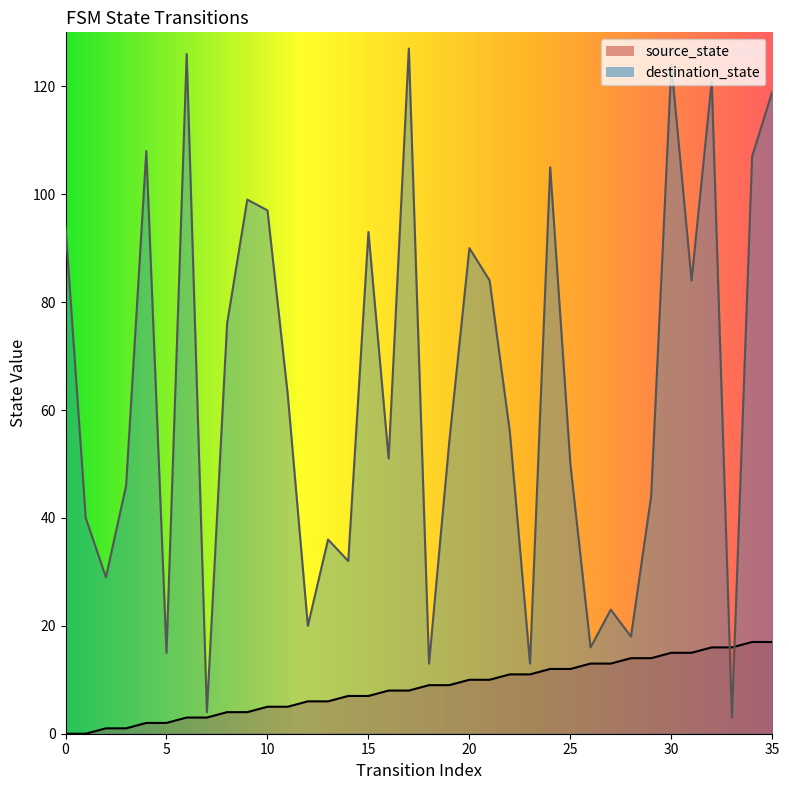

What is the sum of all source_state values?

306